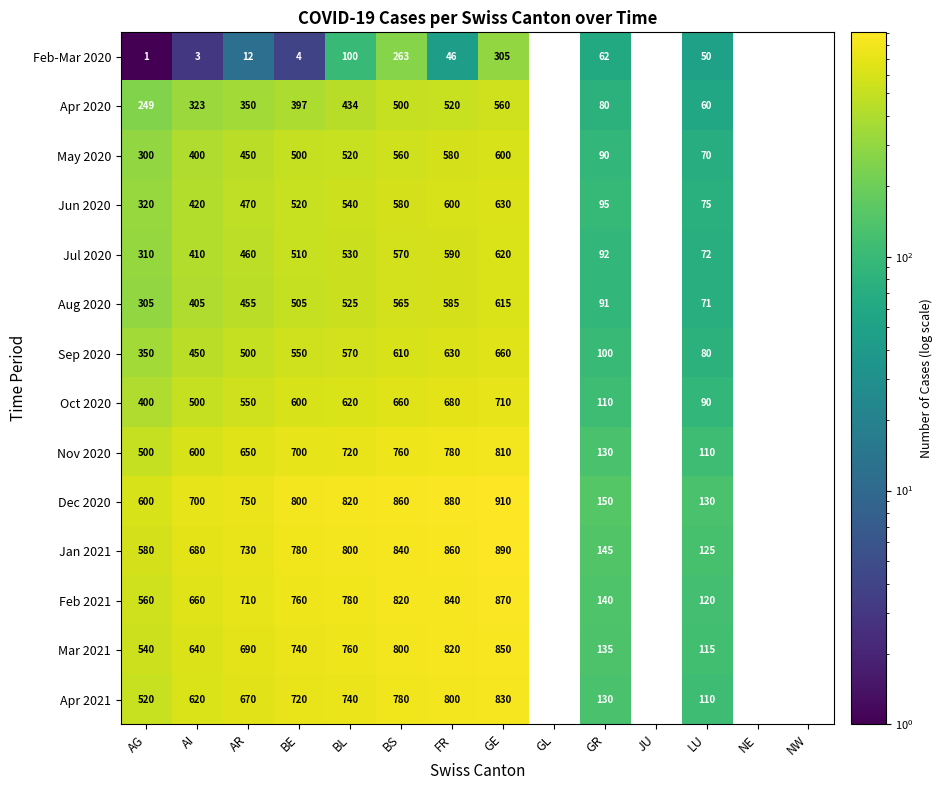

What is the total value across all series at AI?

6811